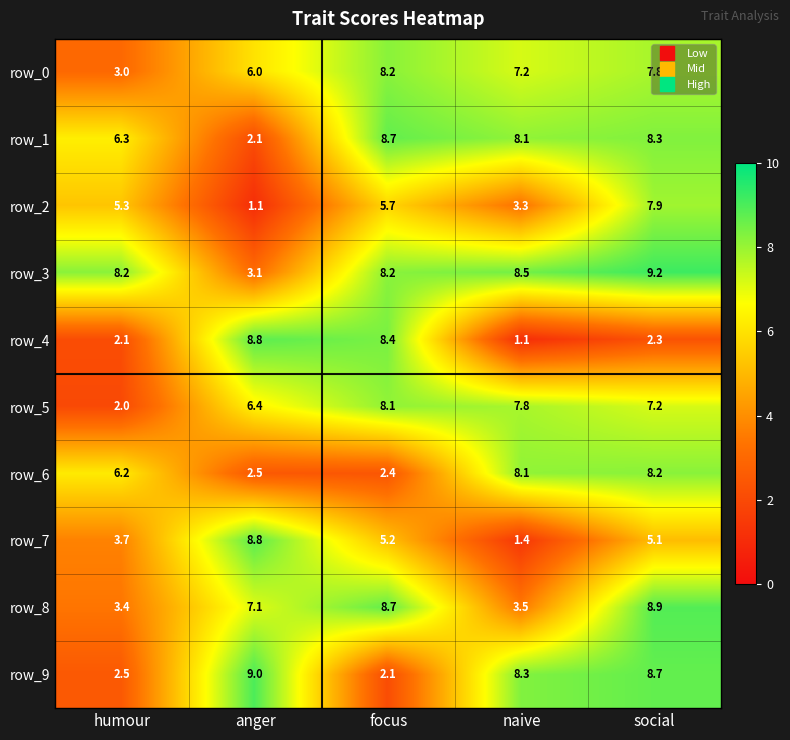

Is it true that row_6 equals 3.0 at humour?

False